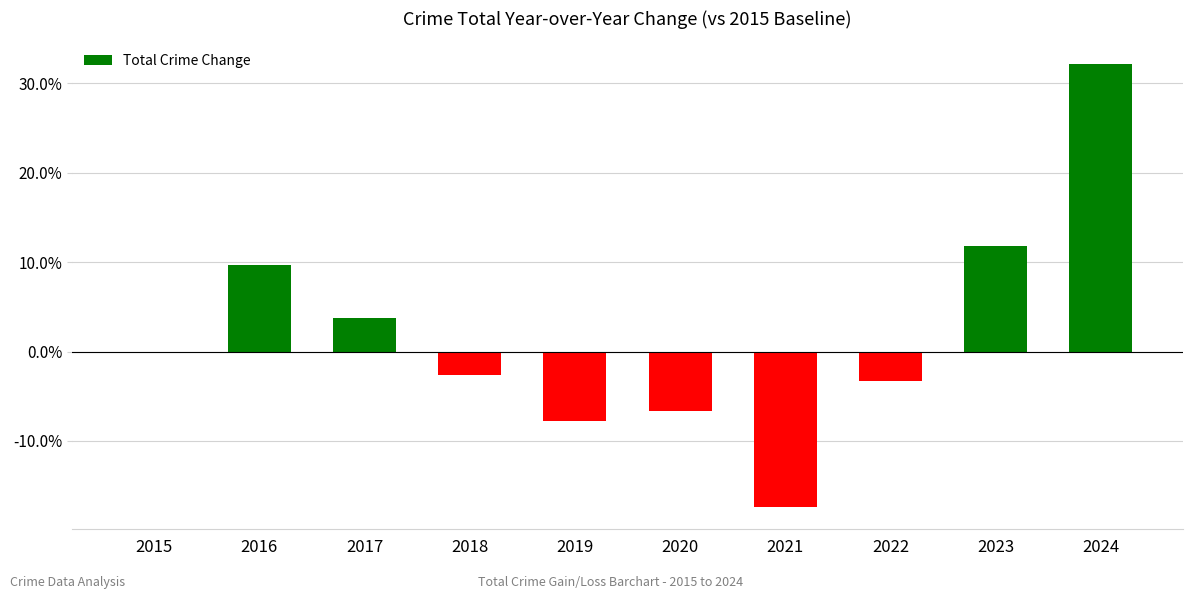

Are the bars horizontal?

No